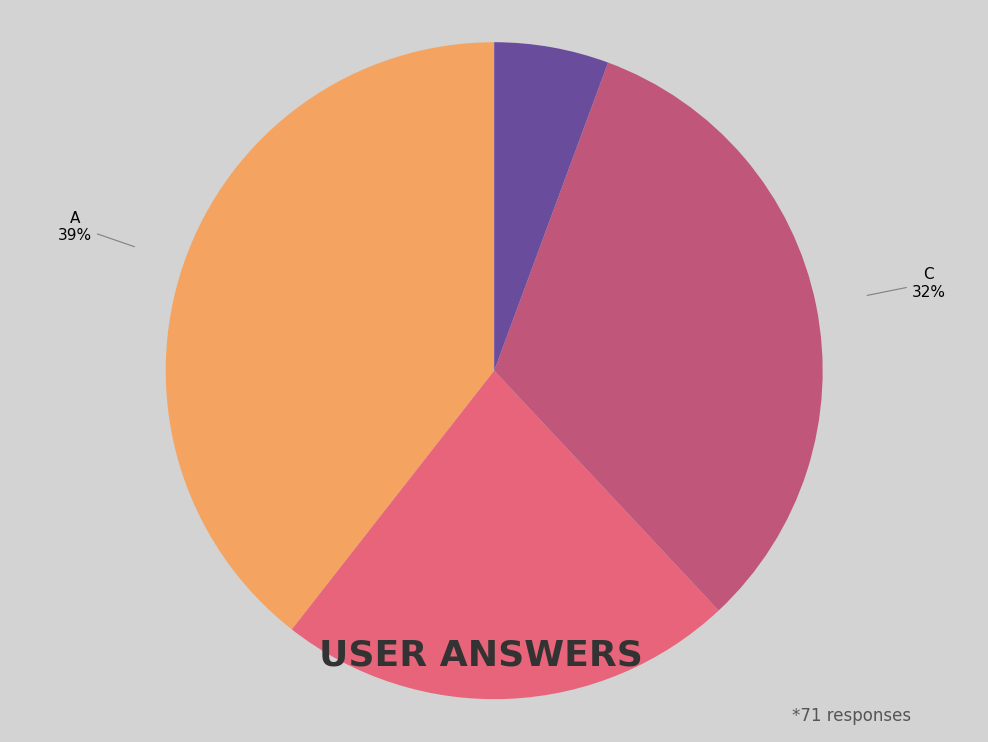

Does any single category account for the majority?

No